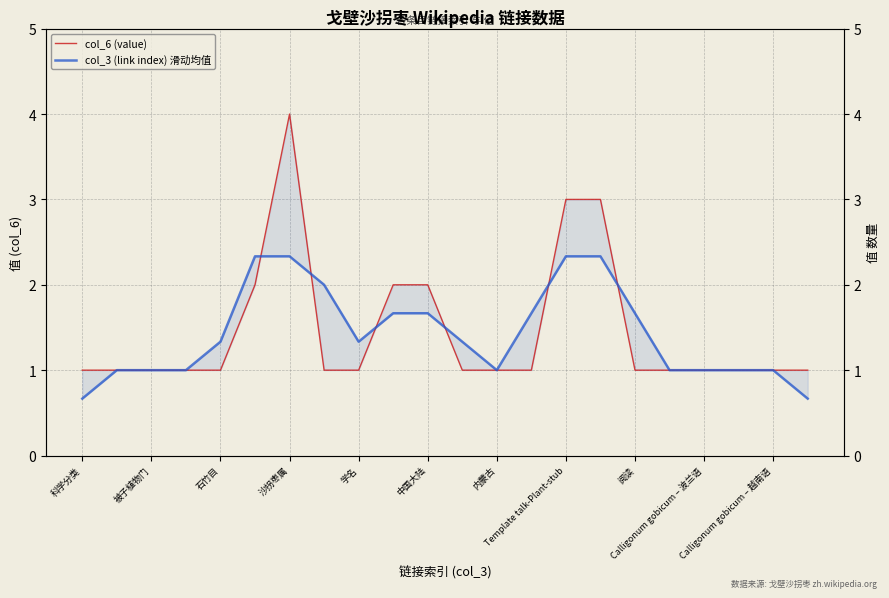

Reading left to right, extract all data points from this chart.

col_6 (value): 1.0	1.0	1.0	1.0	1.0	2.0	4.0	1.0	1.0	2.0	2.0	1.0	1.0	1.0	3.0	3.0	1.0	1.0	1.0	1.0	1.0	1.0
col_3 (link index) 滑动均值: 0.7	1.0	1.0	1.0	1.3	2.3	2.3	2.0	1.3	1.7	1.7	1.3	1.0	1.7	2.3	2.3	1.7	1.0	1.0	1.0	1.0	0.7